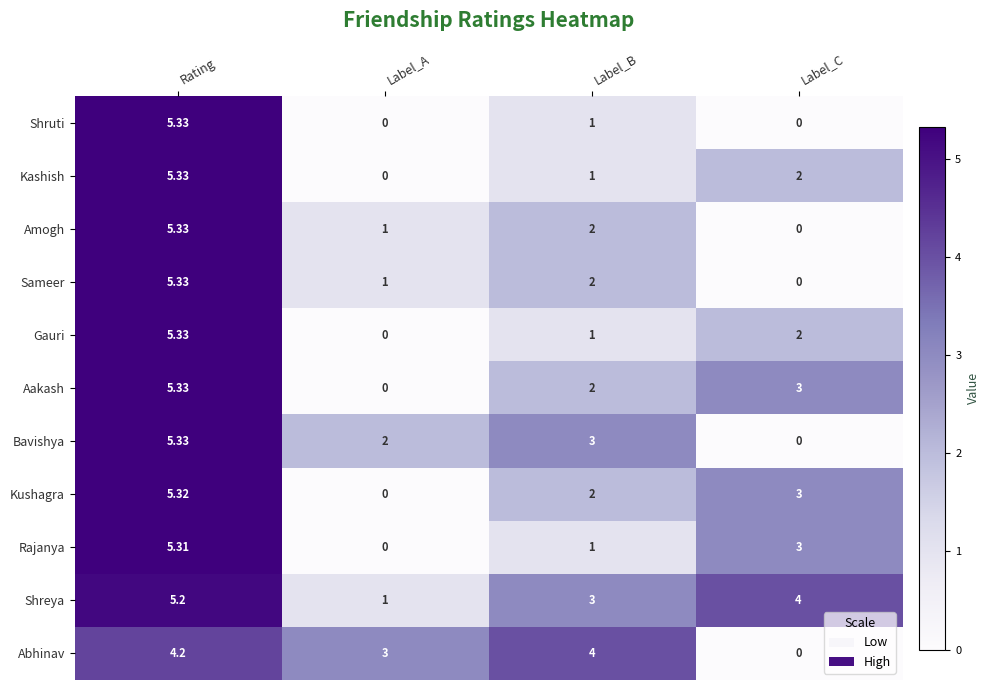

At which label does Abhinav reach its peak?

Rating